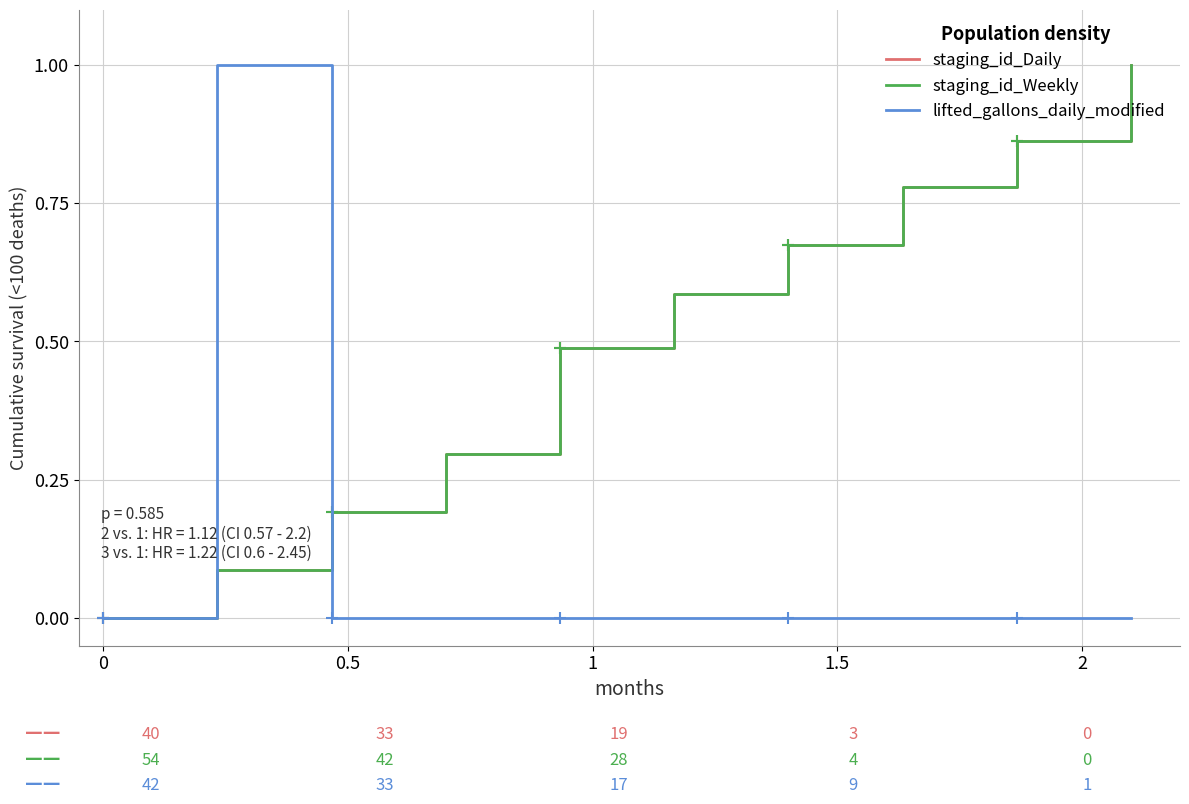

At how many categories does at least one series exceed 0?

9